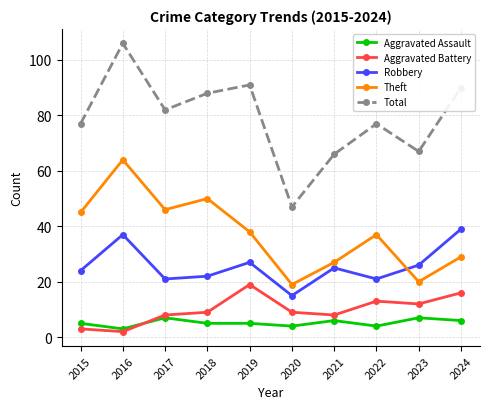

True or false: Robbery and Aggravated Assault intersect in this chart.

False